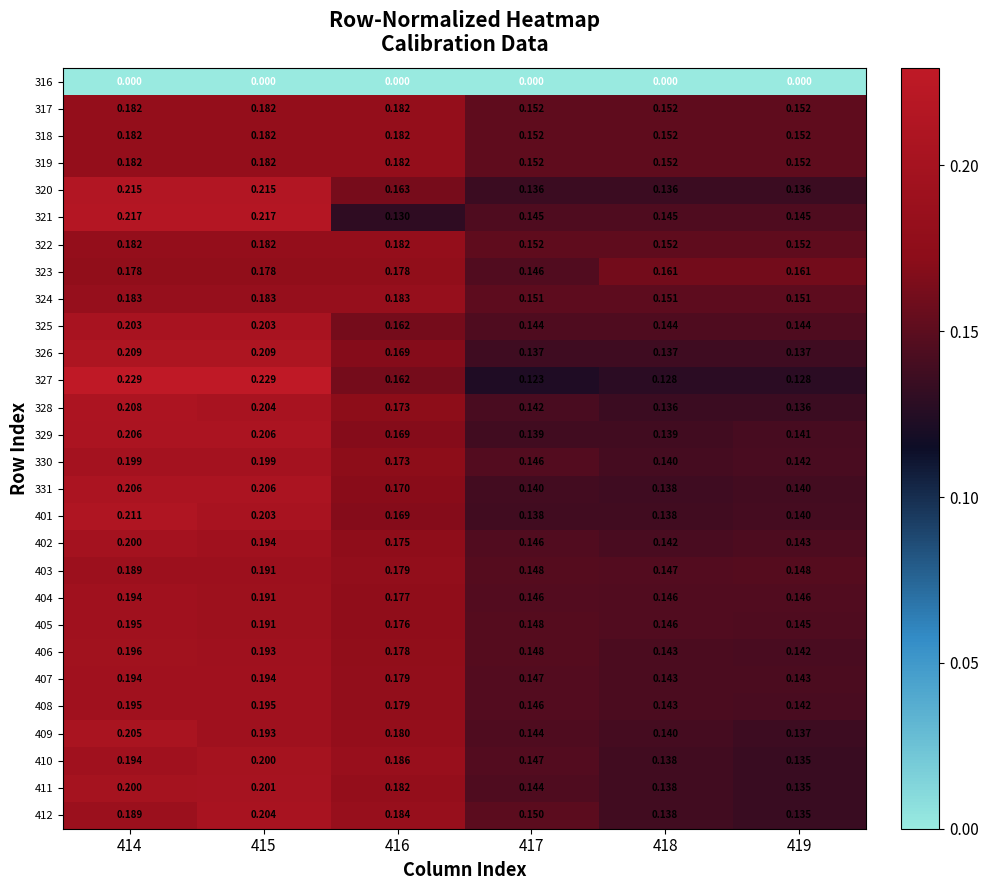

Is the value of 326 at 417 greater than the value of 412 at 419?

Yes